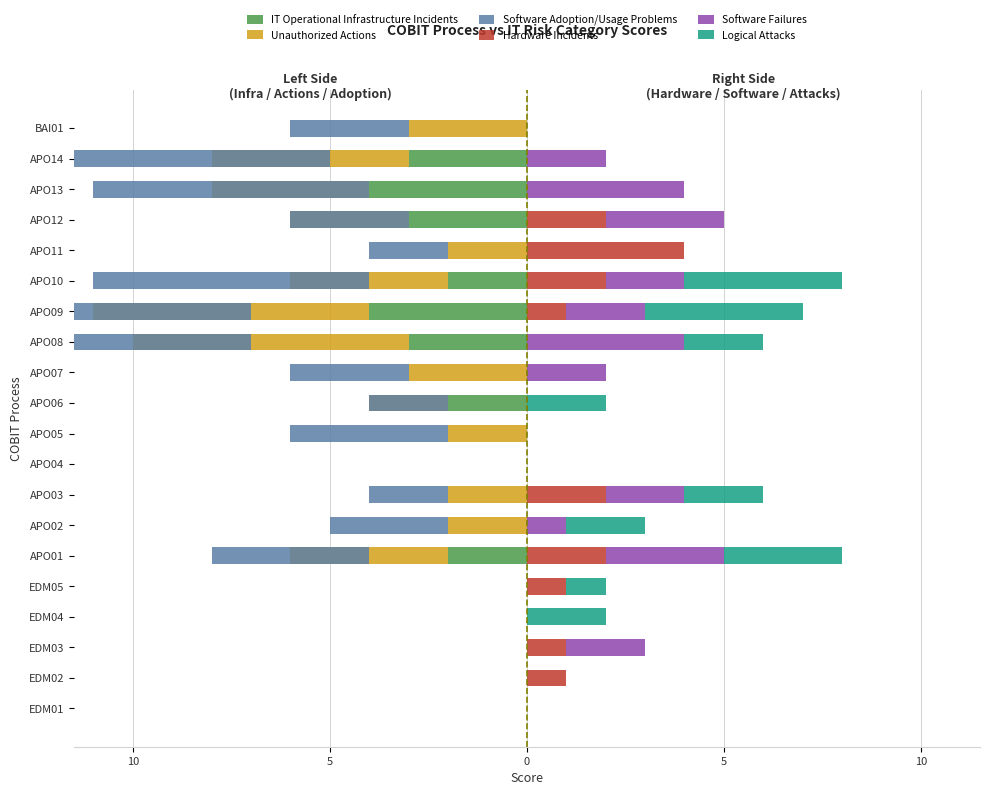

At how many categories does at least one series exceed 2?

7